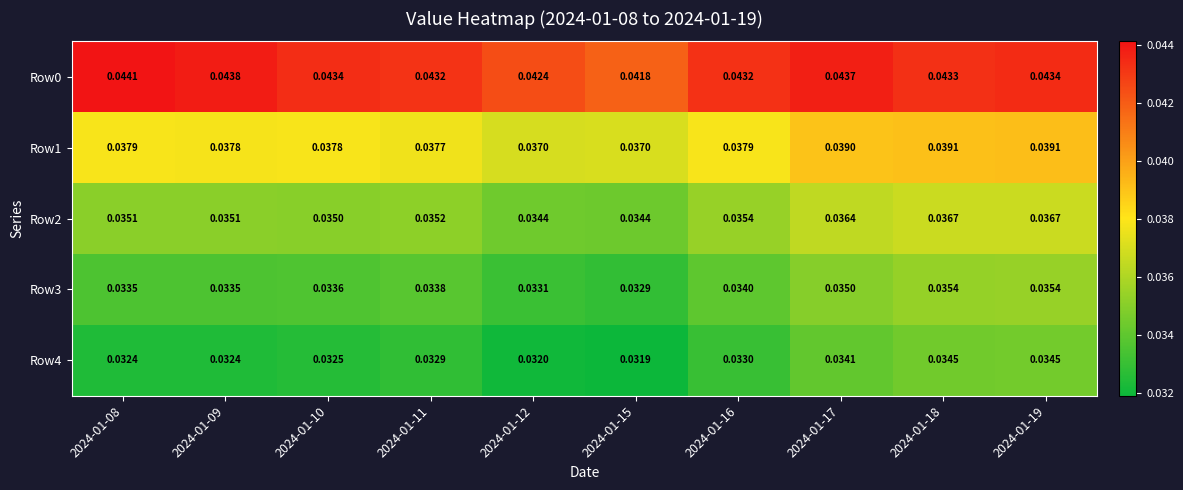

Between 2024-01-15 and 2024-01-18, which series saw the biggest shift?

Row4